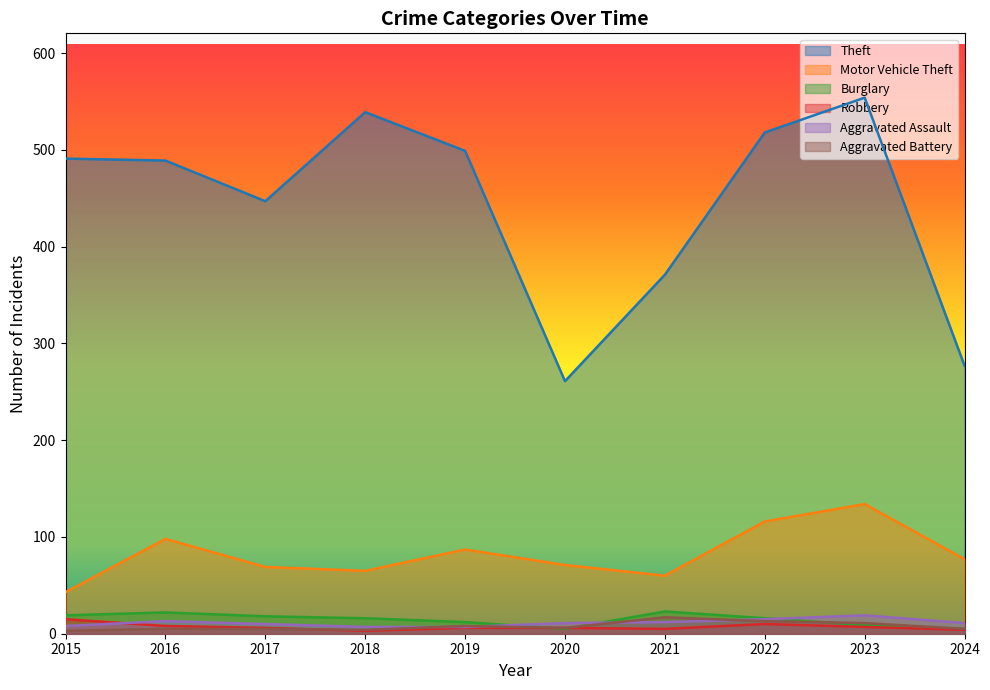

Where does the Burglary series first go above 16?

2015